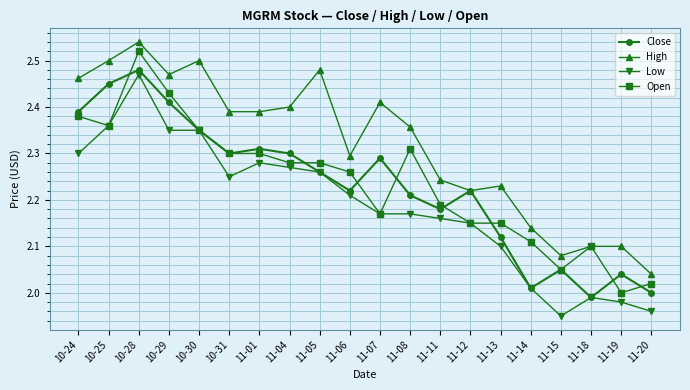

Which category has the lowest value in the Open series?

11-19